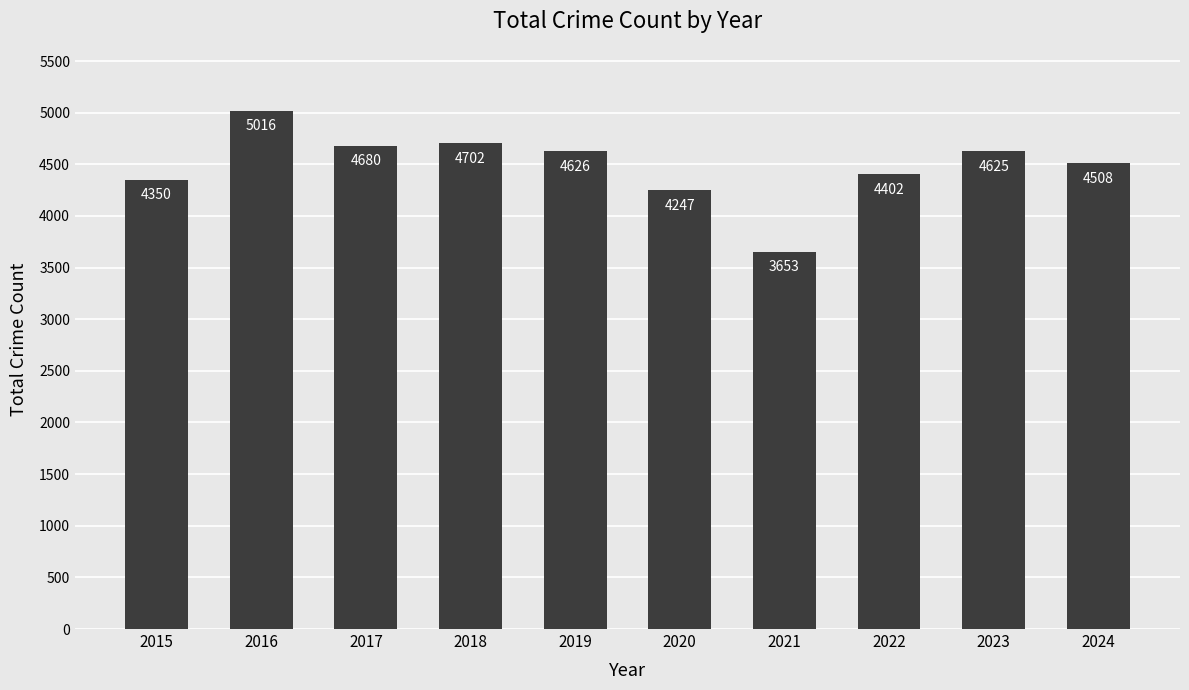

What is the value of the 8th bar from the left?

4402